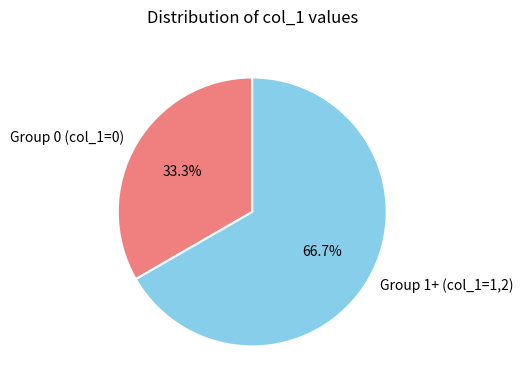

How many slices are in this pie chart?

2